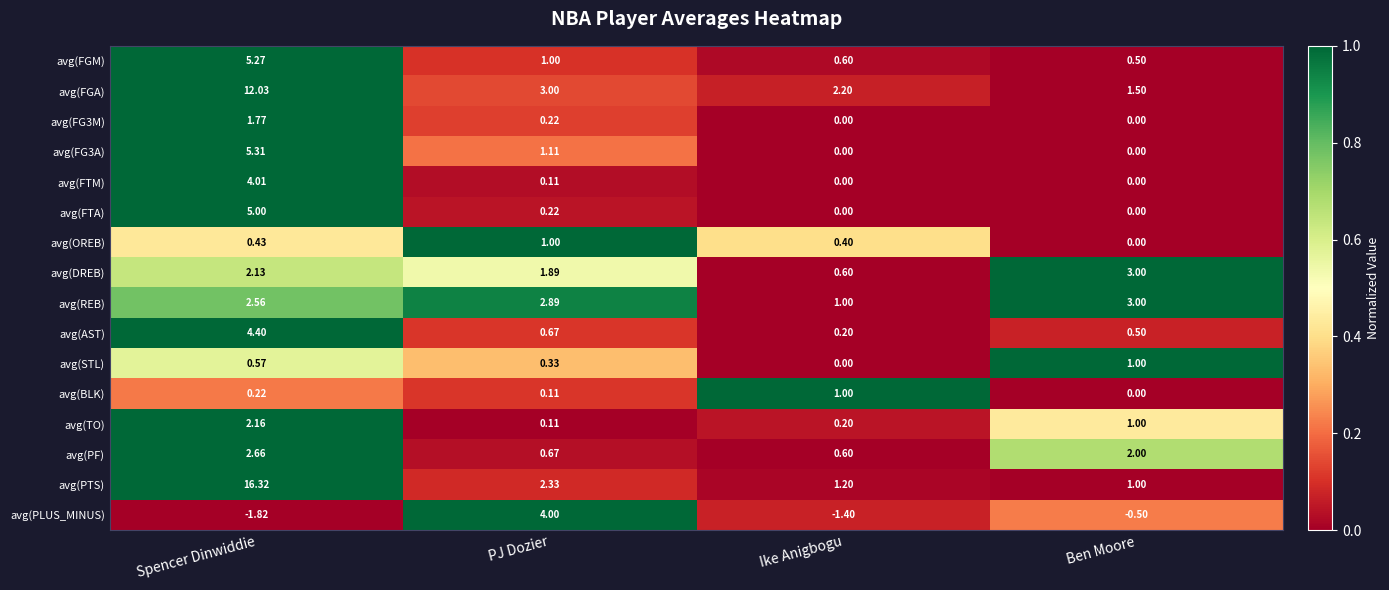

Which category has the lowest value in the avg(REB) series?

Ike Anigbogu